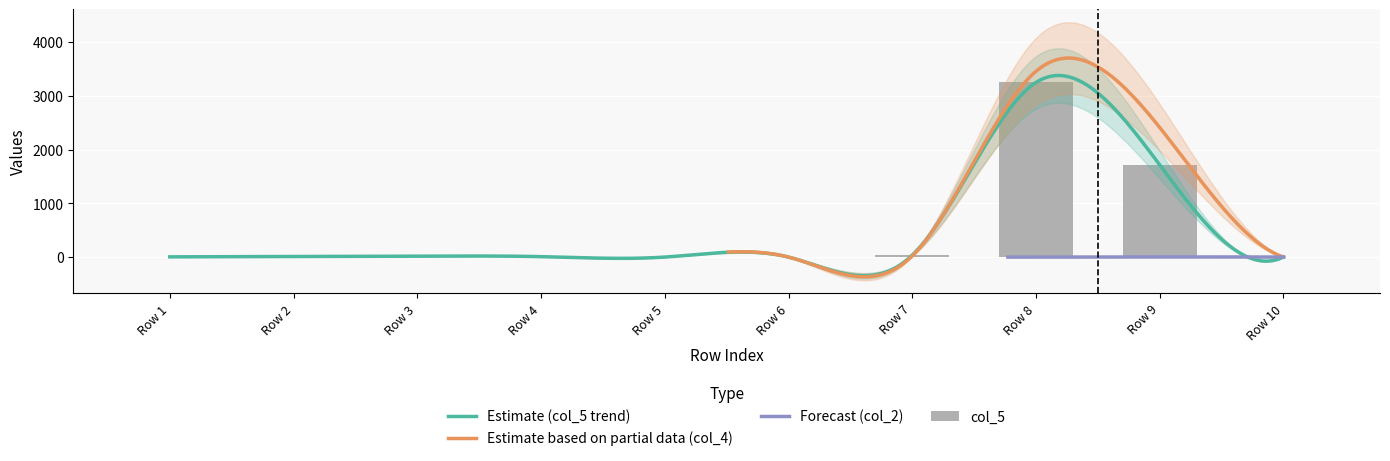

How many values in the col_2 series exceed 4?

4